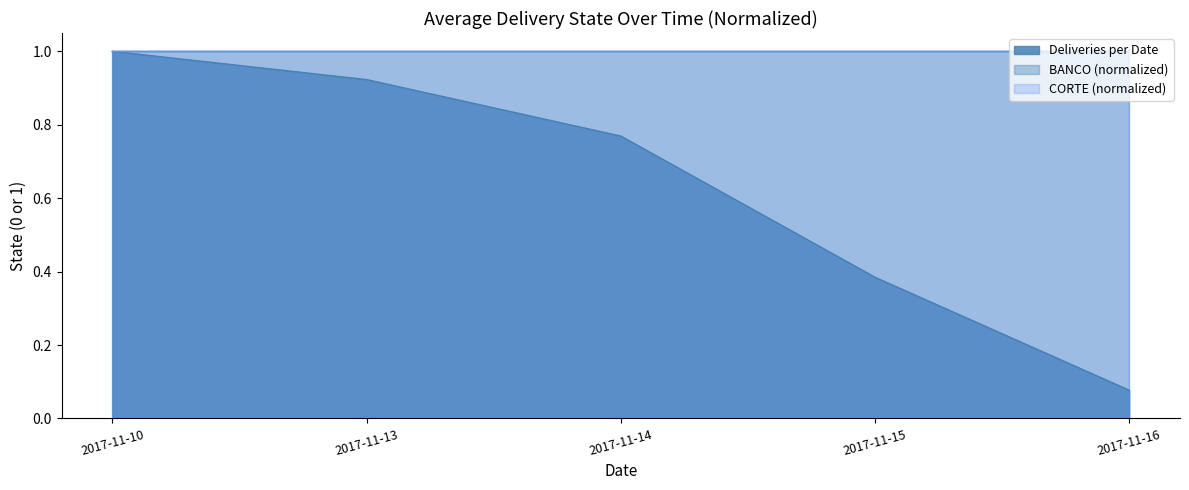

Reading left to right, extract all data points from this chart.

2017-11-10=1.0	2017-11-13=0.9	2017-11-14=0.8	2017-11-15=0.4	2017-11-16=0.1